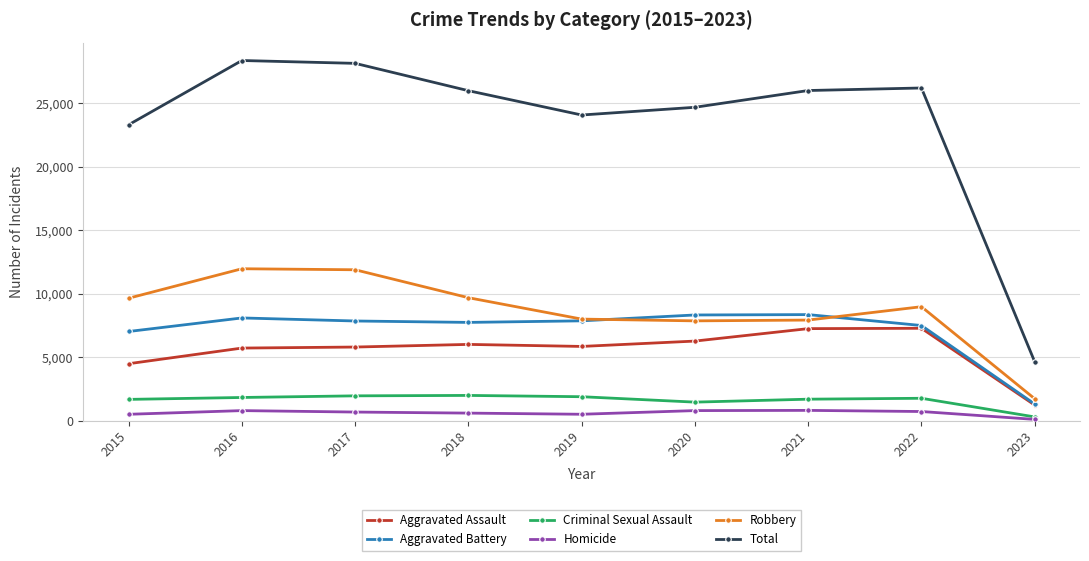

What is the total value across all series at 2023?

9264